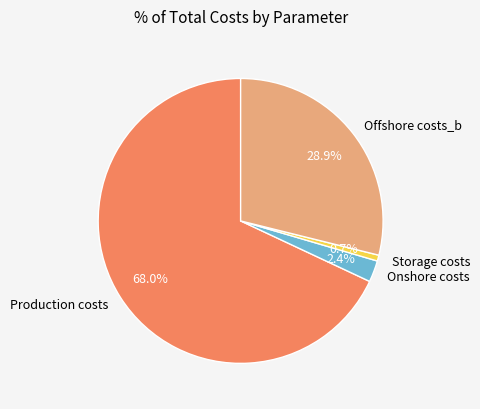

Is there any slice that represents more than half of the pie?

Yes